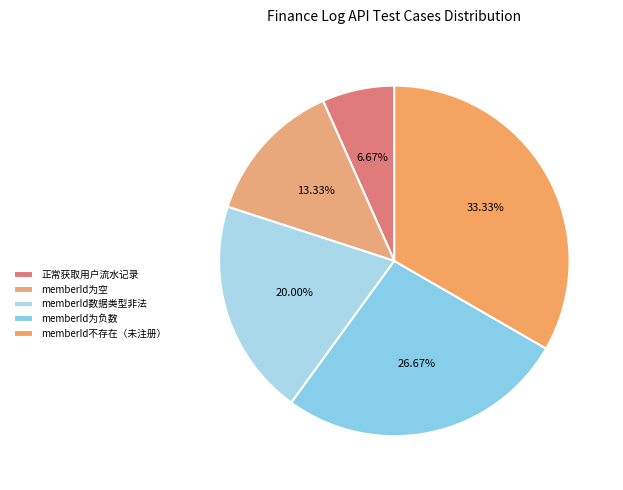

To the nearest percent, what is the average slice percentage?

20%